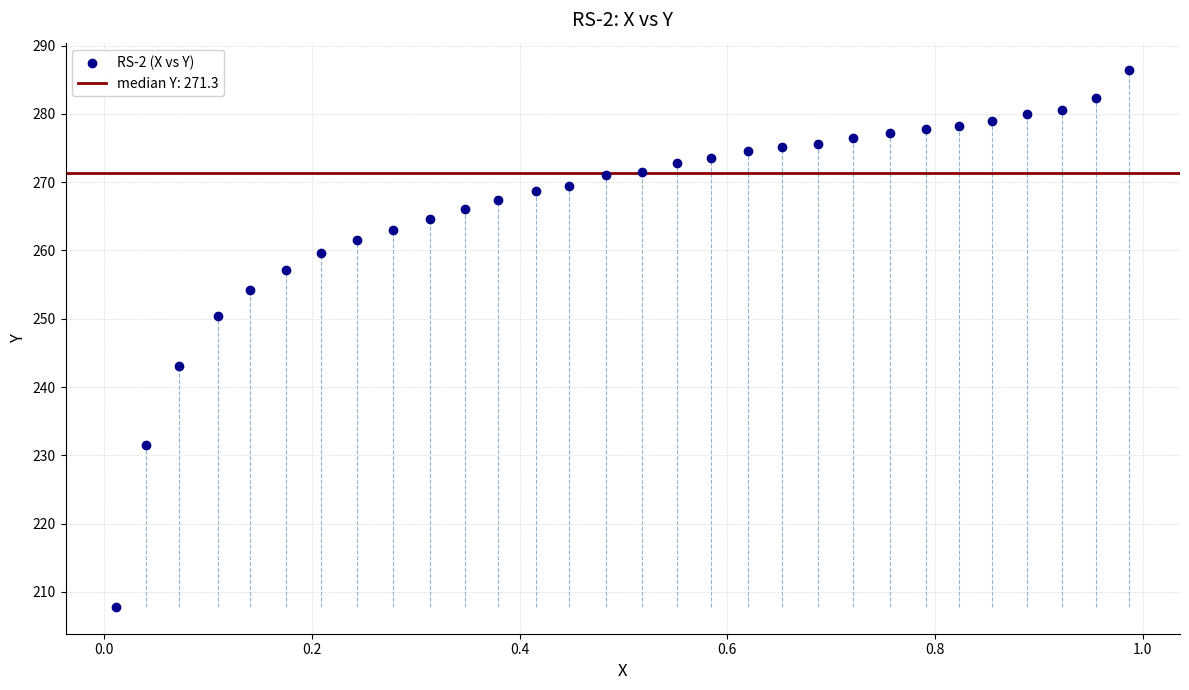

What is the range of X values (max minus min)?

1.0